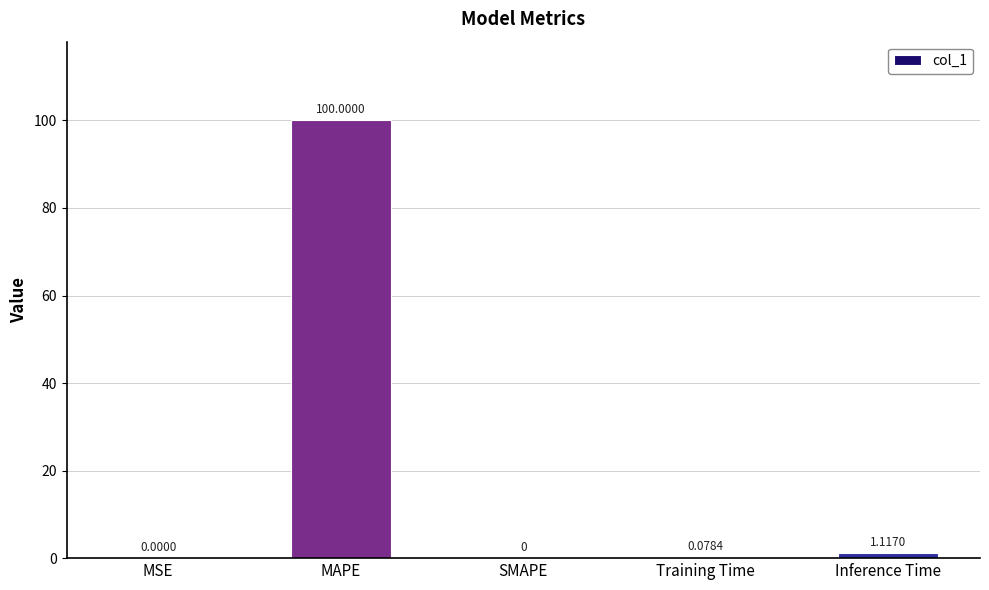

Are the bars horizontal?

No